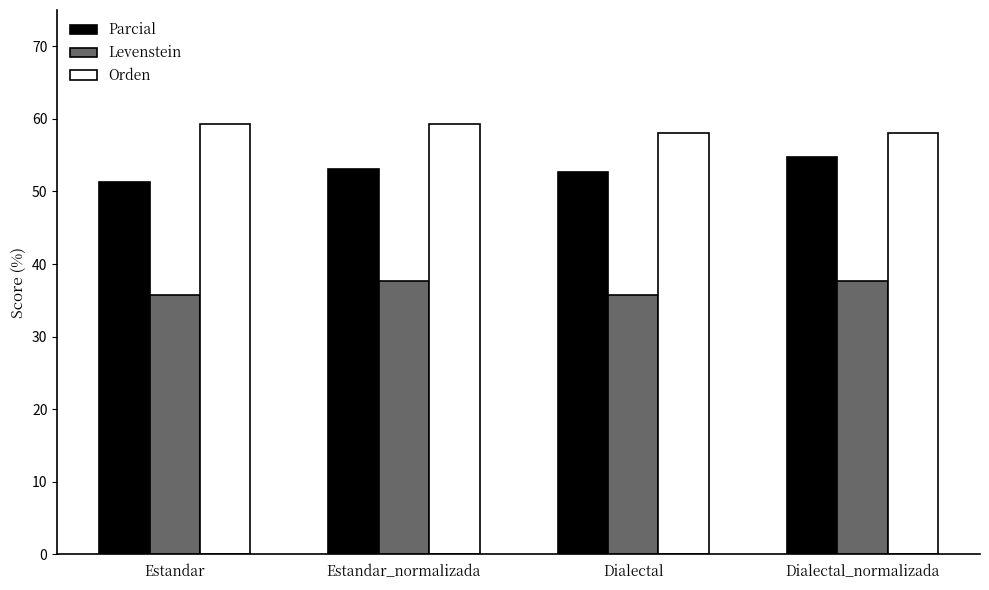

The value of Orden at Dialectal_normalizada is 31.1. True or false?

False